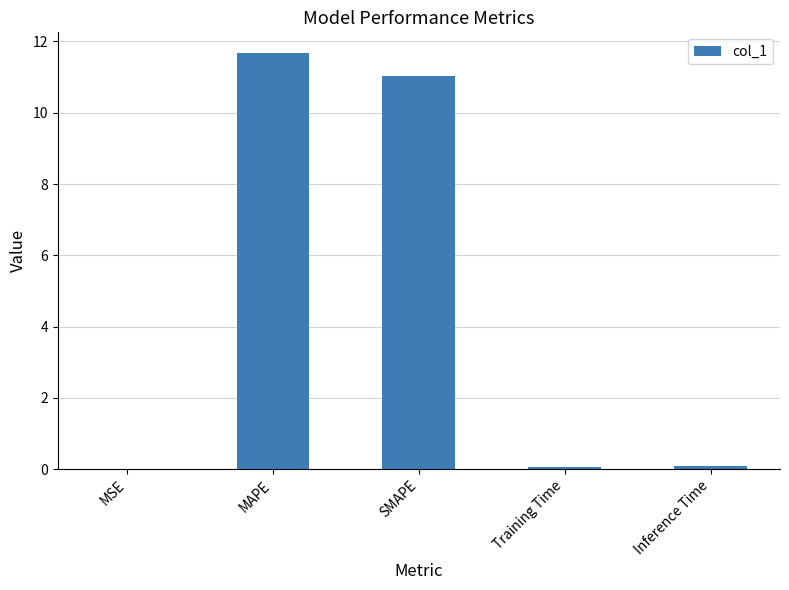

Read the value at MAPE.

11.7